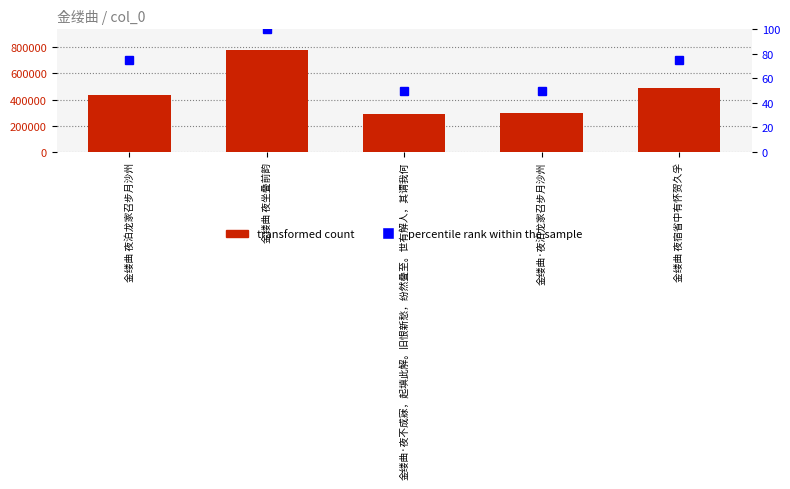

Which category has the highest value across all series?

金缕曲 夜坐叠前韵